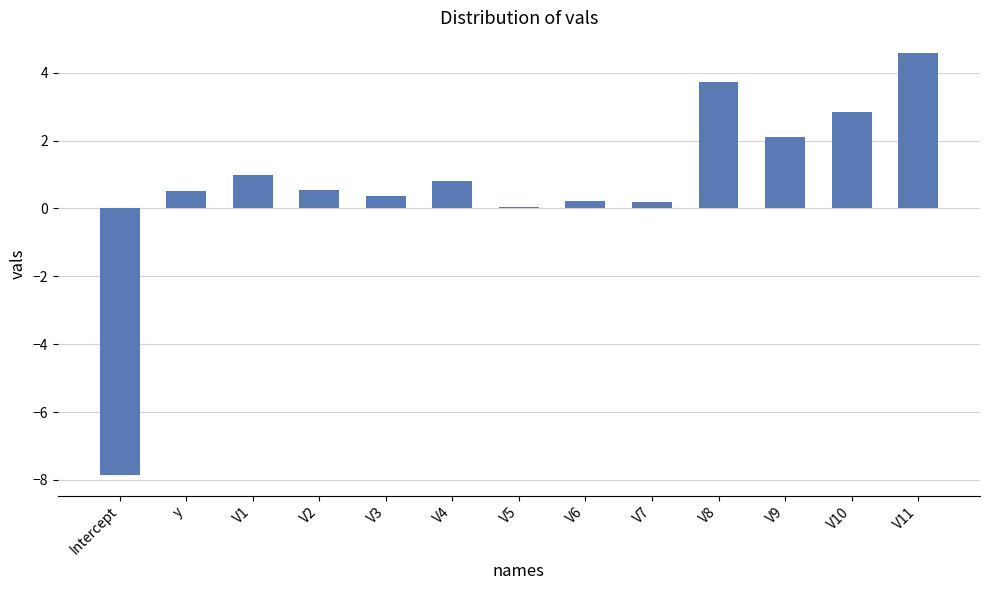

The value at V6 is 0.2. True or false?

True